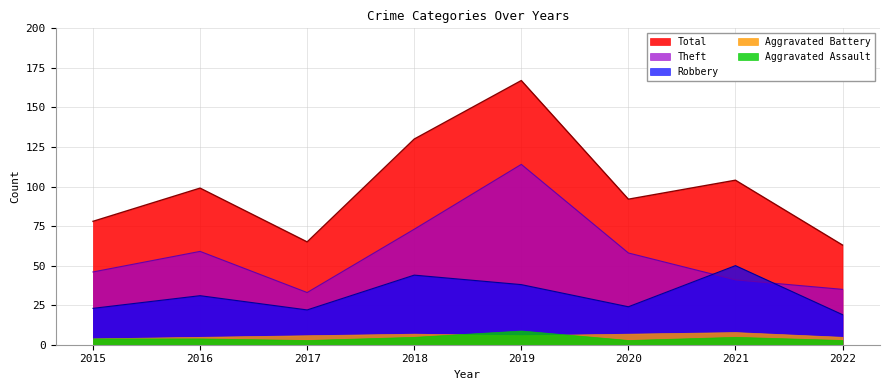

What is the minimum value for Theft?

33